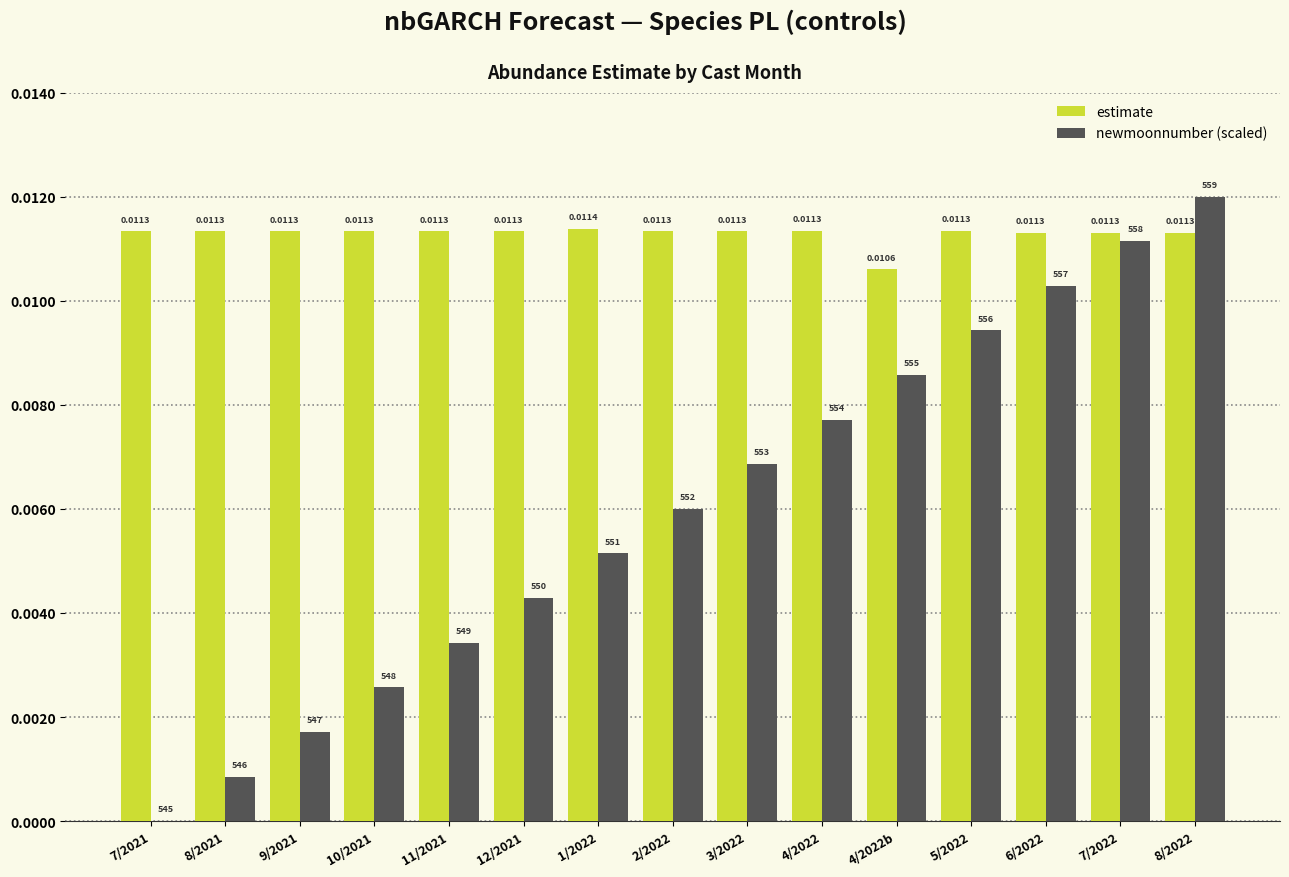

Which series has the largest total across all categories?

estimate